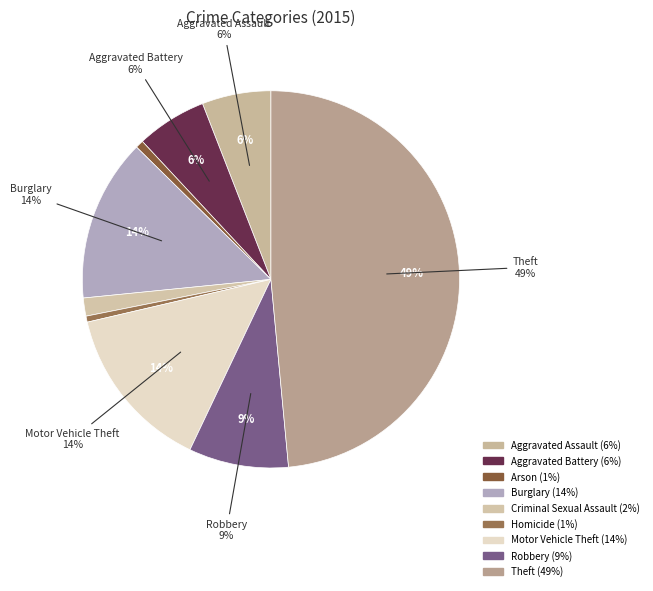

To the nearest percent, what portion does Motor Vehicle Theft represent?

14%